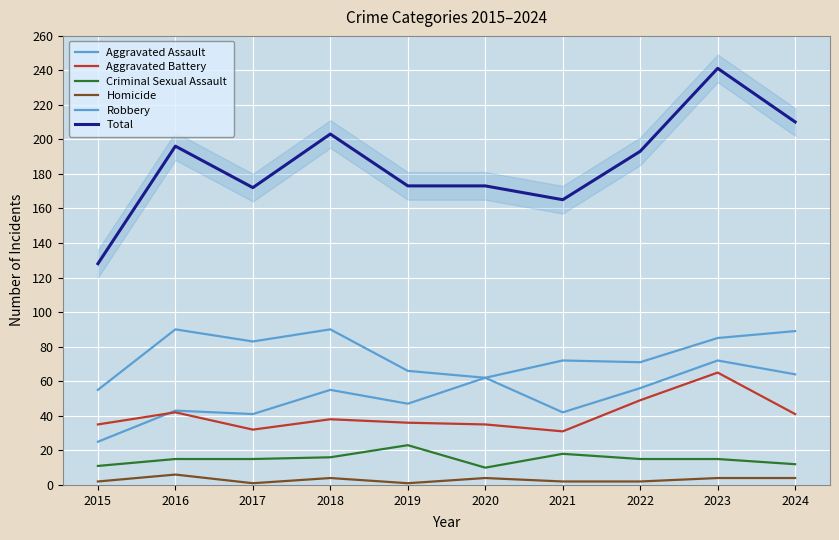

At which category is the sum across all series the highest?

2023